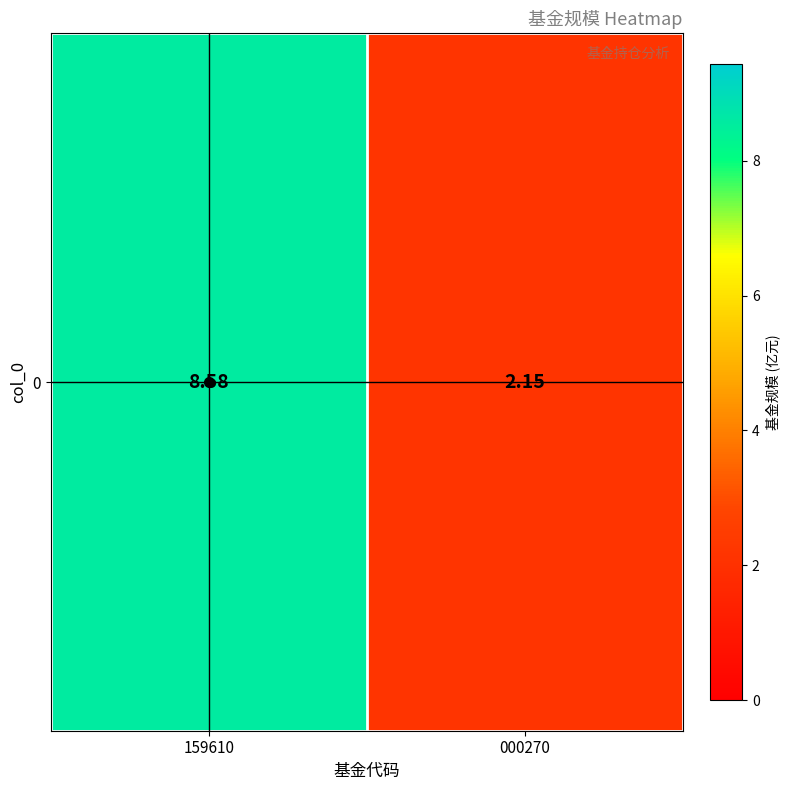

What is the sum of the values at 159610 and 000270?

10.7